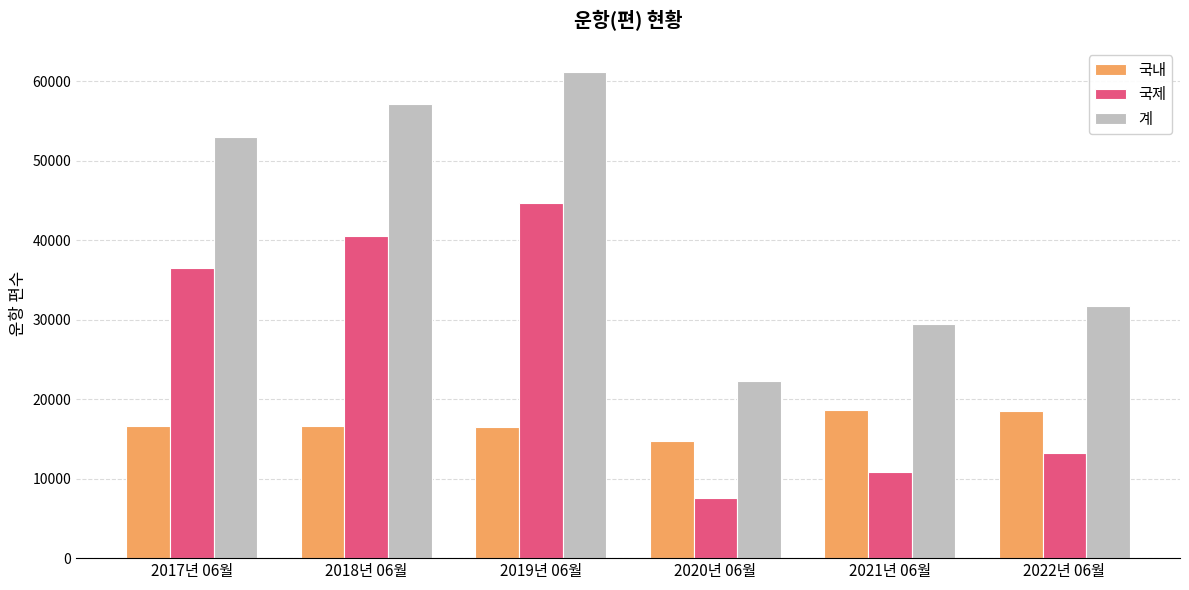

At how many categories does at least one series exceed 26740?

5